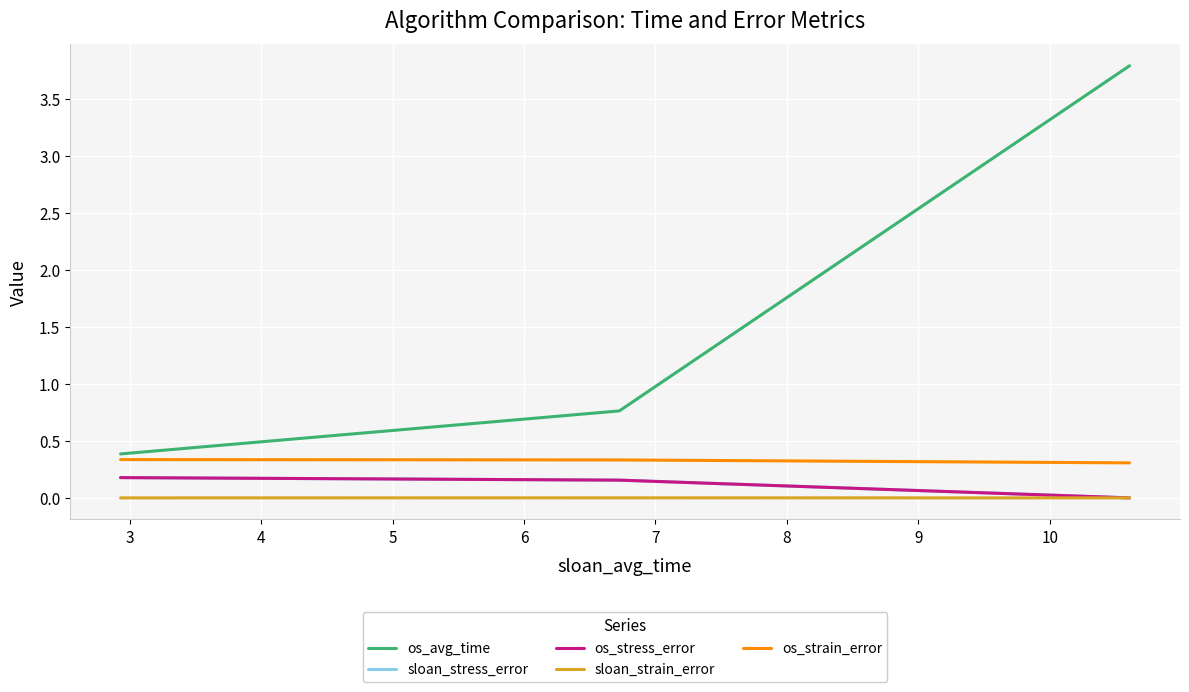

Which series has the largest total across all categories?

os_avg_time